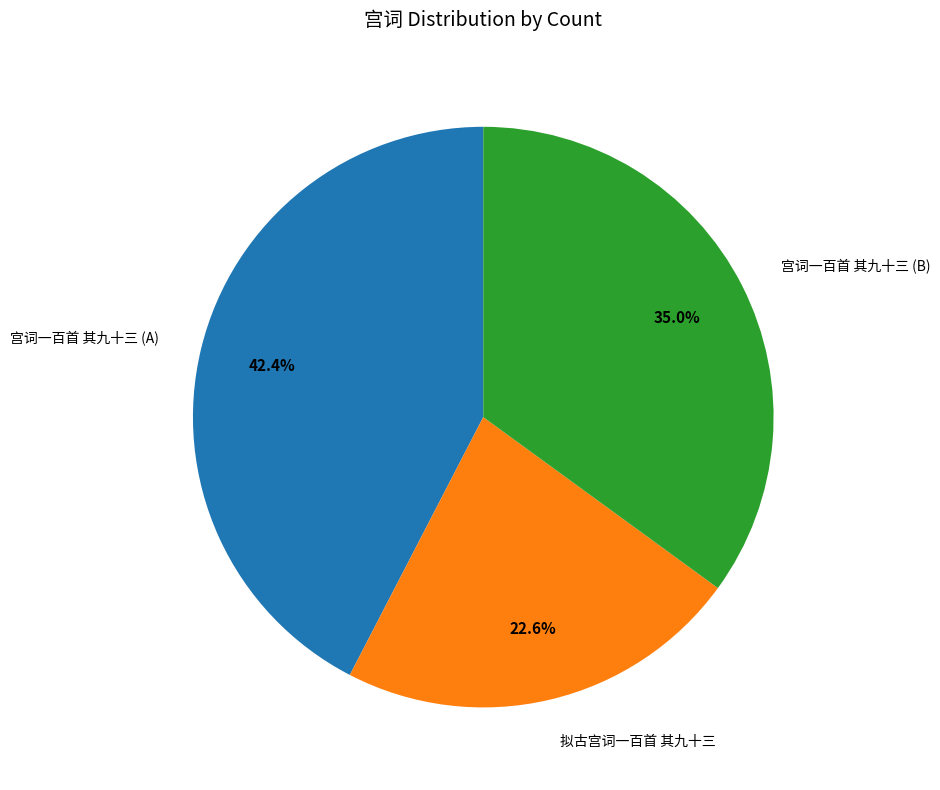

What is the ratio of the value at 宫词一百首 其九十三 (A) to the value at 拟古宫词一百首 其九十三?

1.9